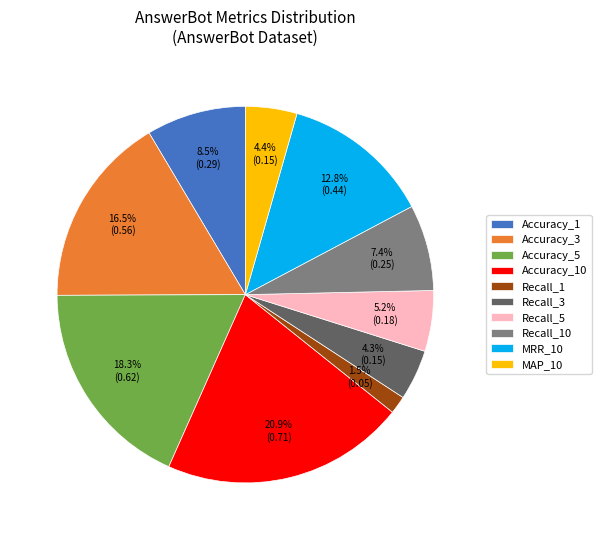

Is it true that MAP_10 is 4% of the pie?

True